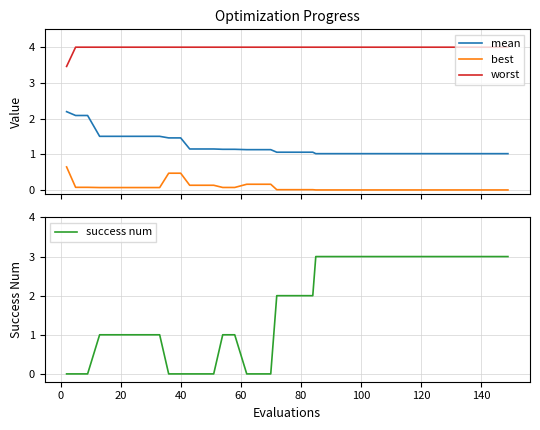

What is the minimum value for mean?

1.0